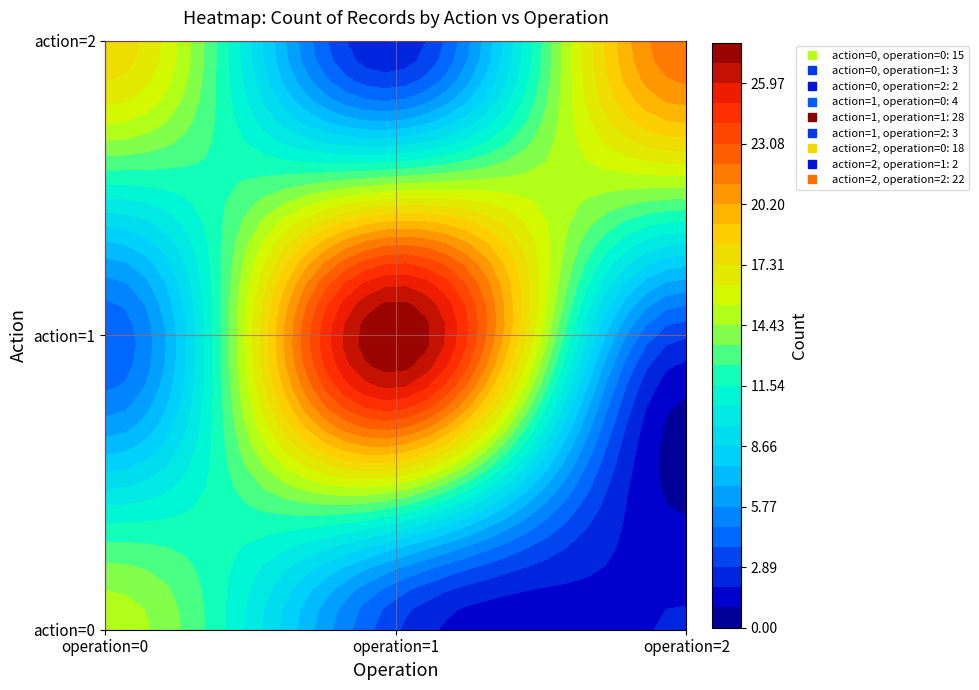

At which category does the chart reach its minimum across all series?

action=2